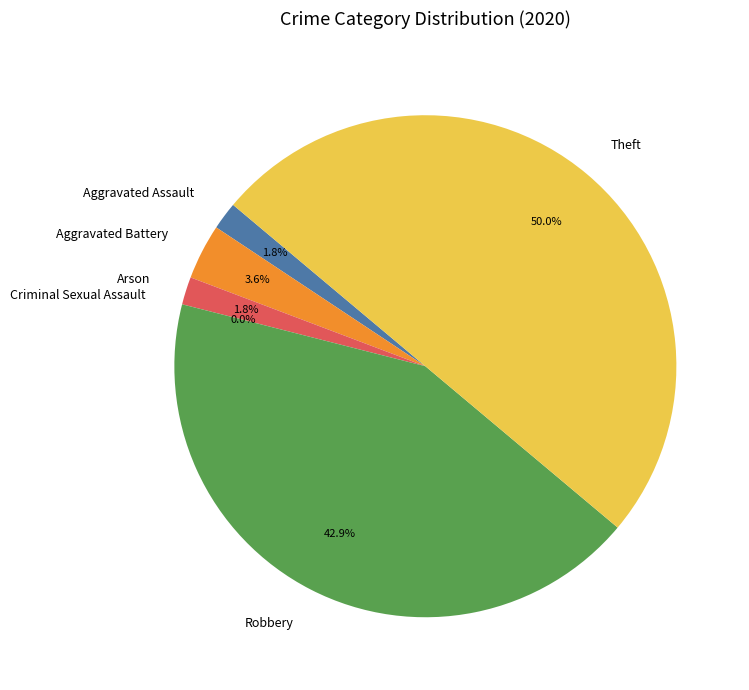

Count the number of slices in the pie.

6